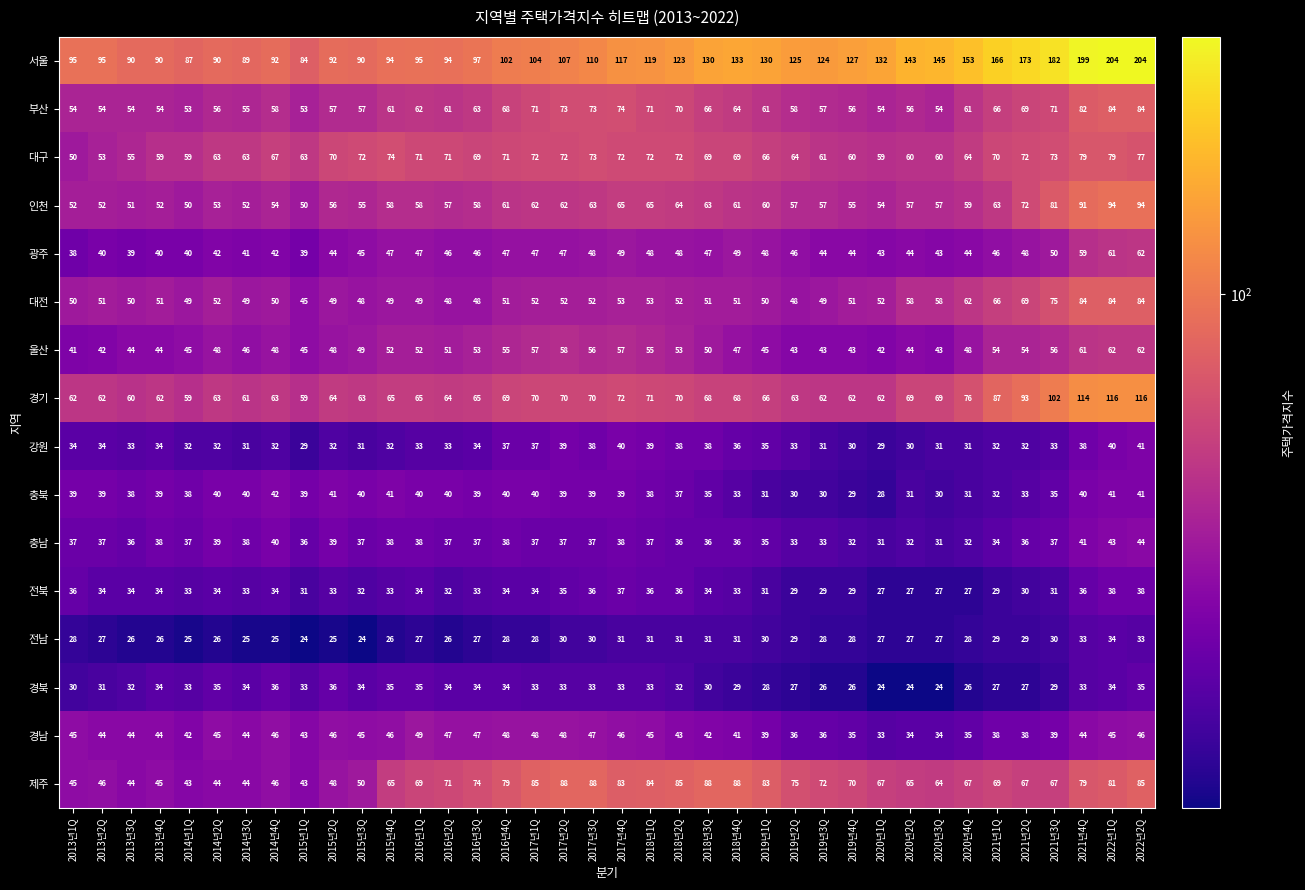

At which label does 전북 first exceed 33?

2013년1Q